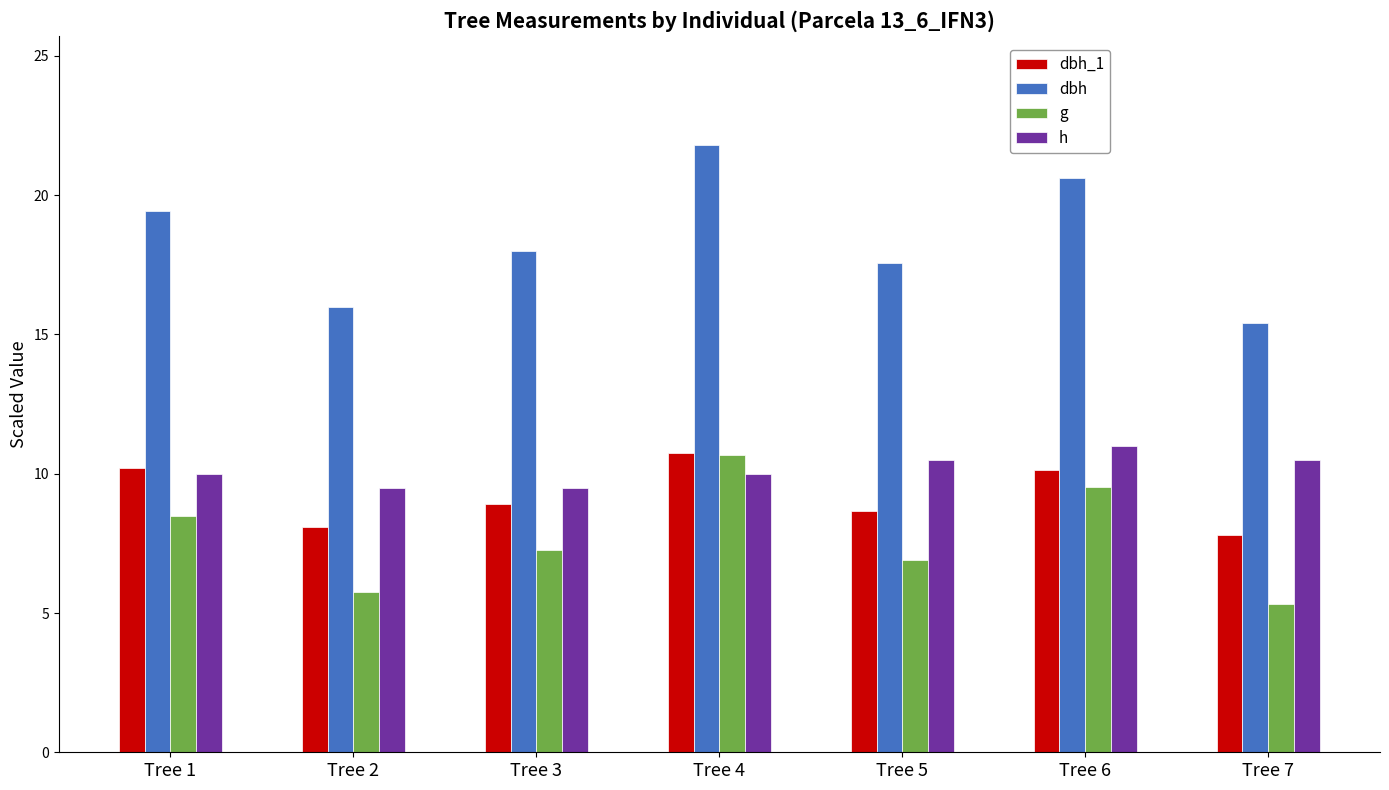

At which category does the chart reach its peak across all series?

Tree 4